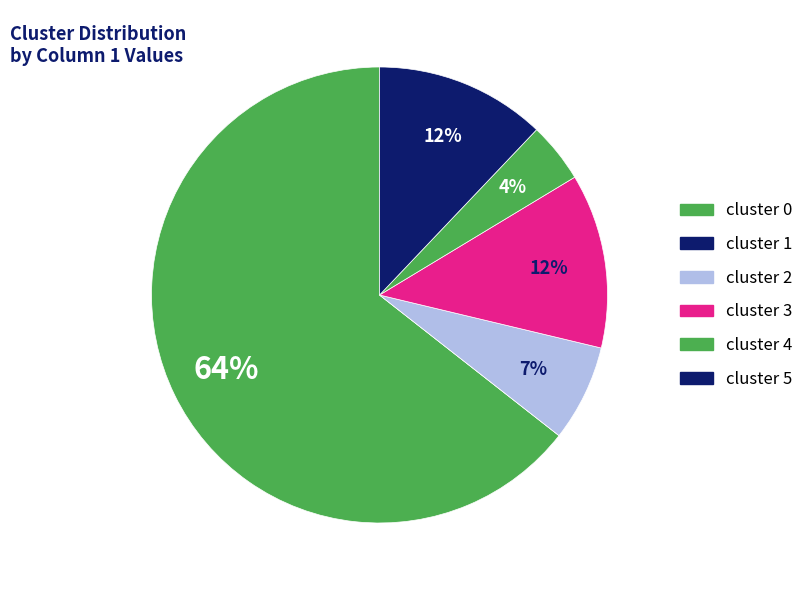

Rank the categories by value from lowest to highest.

cluster 1, cluster 4, cluster 2, cluster 5, cluster 3, cluster 0